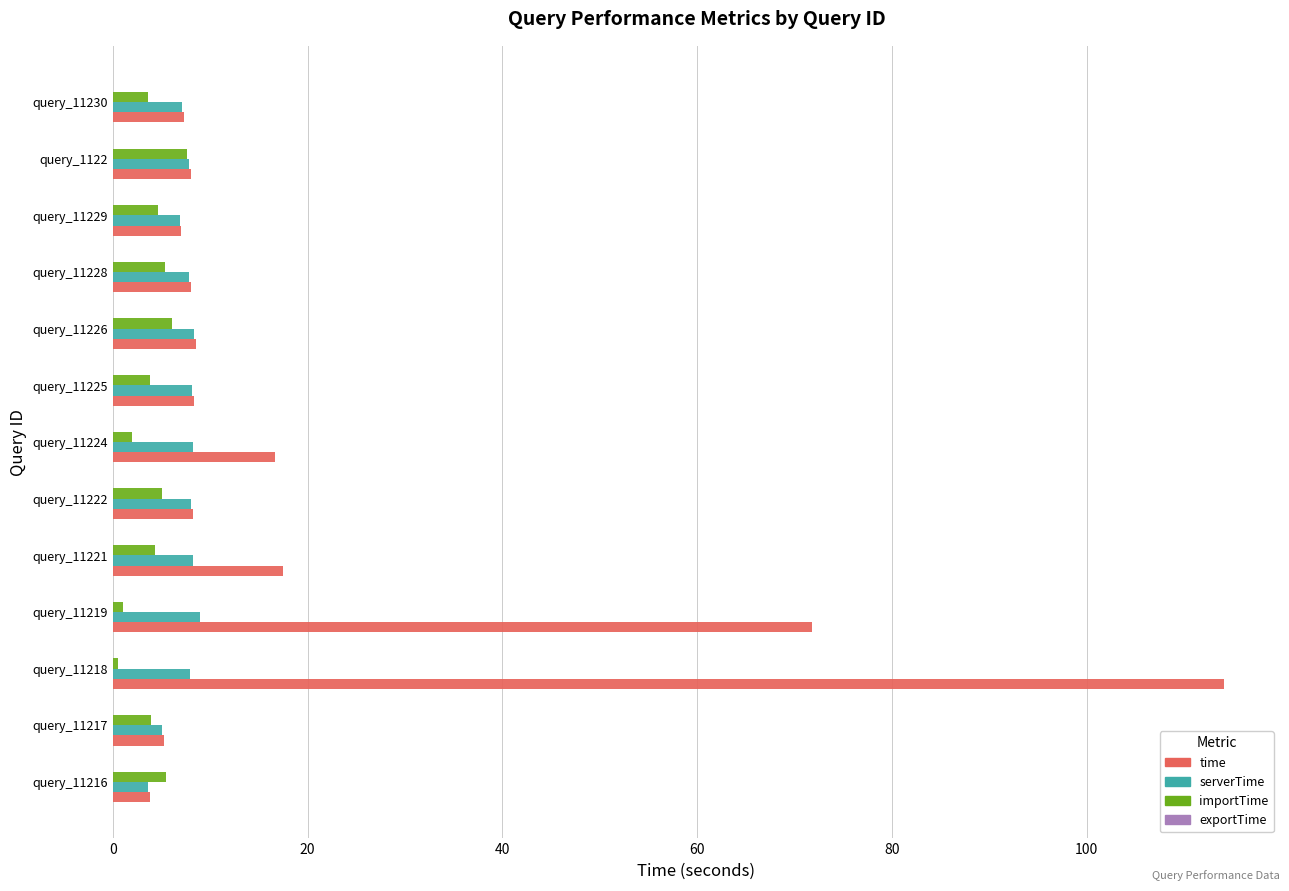

At which label is time closest to 58?

query_11219